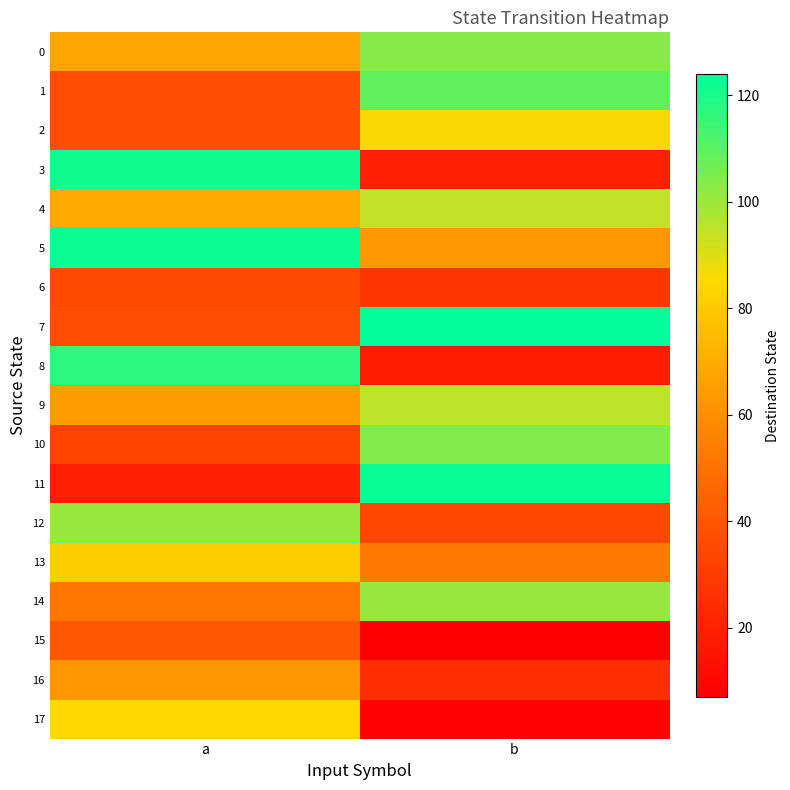

Reading left to right, list all the values displayed in this chart.

0: a=67	b=103
1: a=37	b=109
2: a=37	b=86
3: a=121	b=19
4: a=69	b=94
5: a=122	b=63
6: a=36	b=28
7: a=37	b=124
8: a=117	b=18
9: a=65	b=95
10: a=33	b=104
11: a=19	b=123
12: a=101	b=34
13: a=81	b=53
14: a=52	b=101
15: a=41	b=7
16: a=62	b=25
17: a=85	b=8